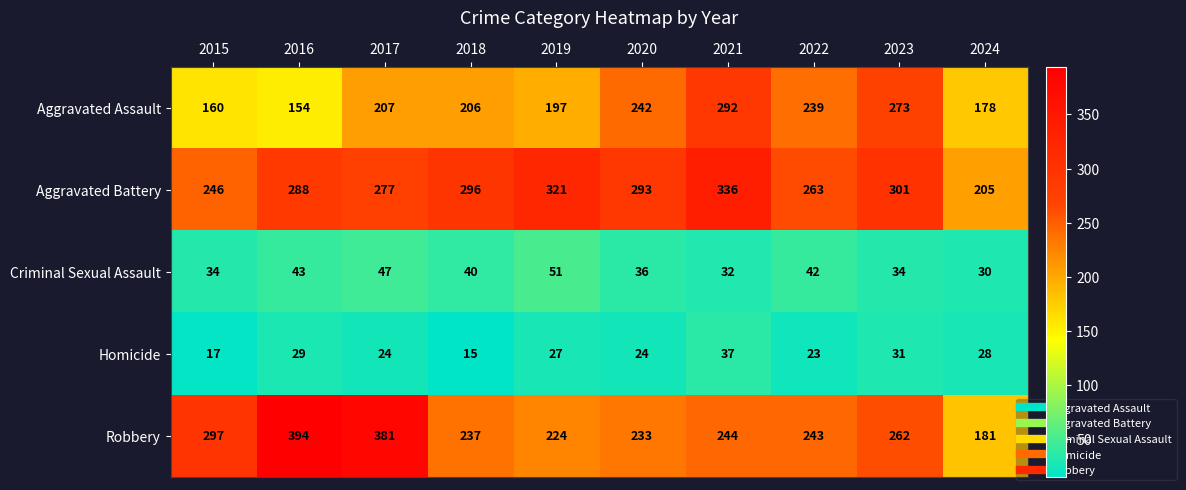

The Homicide series shows 37 at 2021. True or false?

True